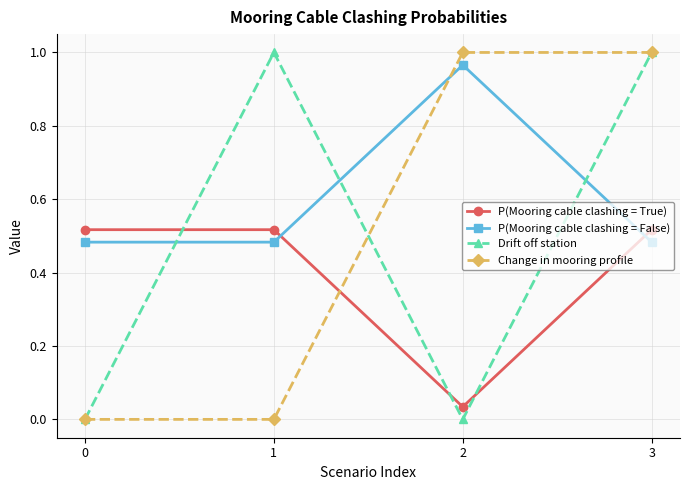

The value of P(Mooring cable clashing = True) at 3 is 0.3. True or false?

False